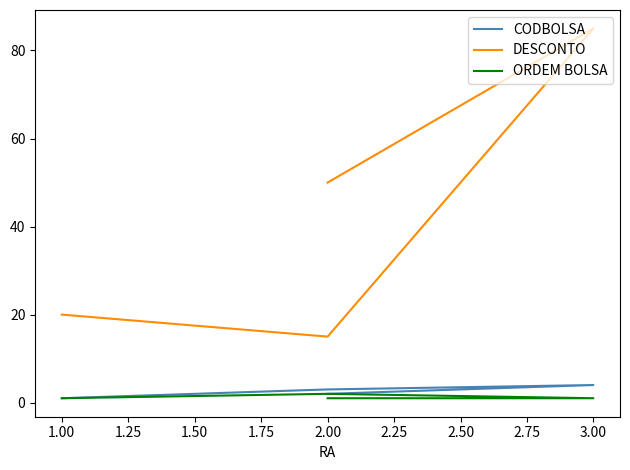

Reading left to right, what are all the values shown in this chart?

CODBOLSA: 1	3	4	2
DESCONTO: 20	15	85	50
ORDEM BOLSA: 1	2	1	1